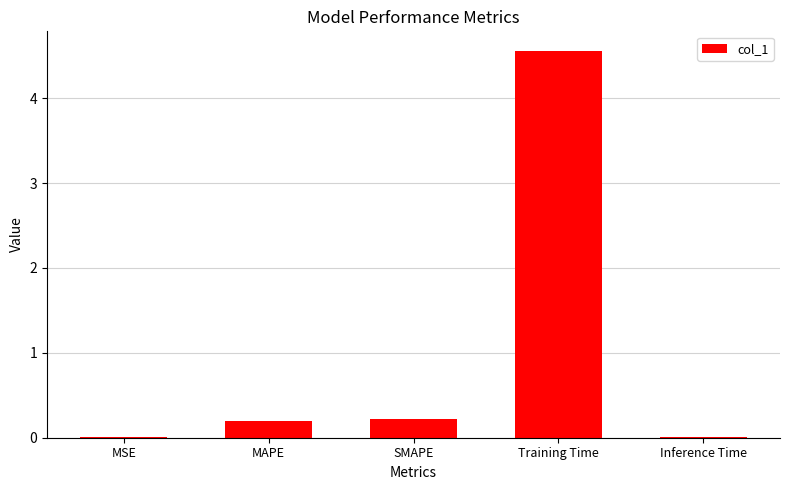

What is the maximum value shown in the chart?

4.6